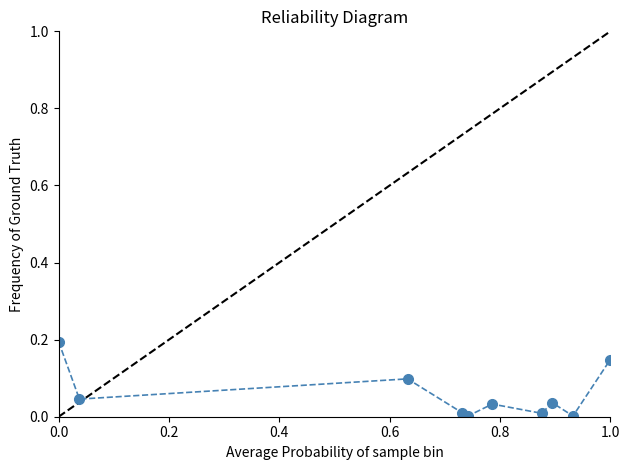

How many points are lower than both their immediate neighbors (excluding endpoints)?

4